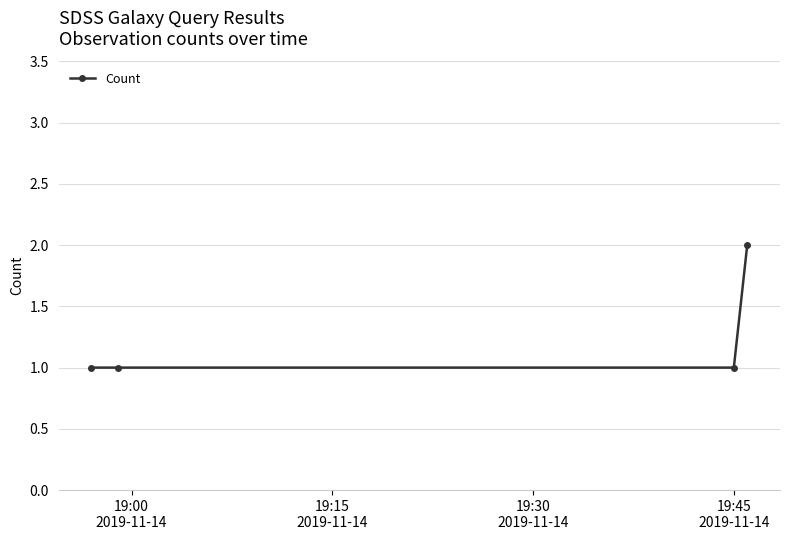

What is the value of the 3rd point from the left?

1